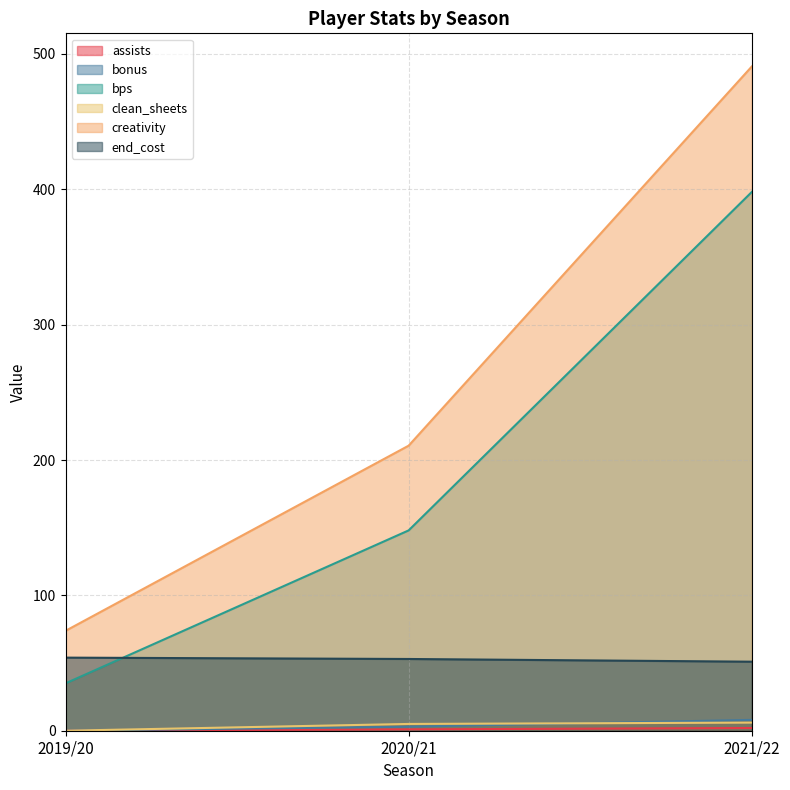

Rank the series at 2021/22 from lowest to highest value.

assists, clean_sheets, bonus, end_cost, bps, creativity